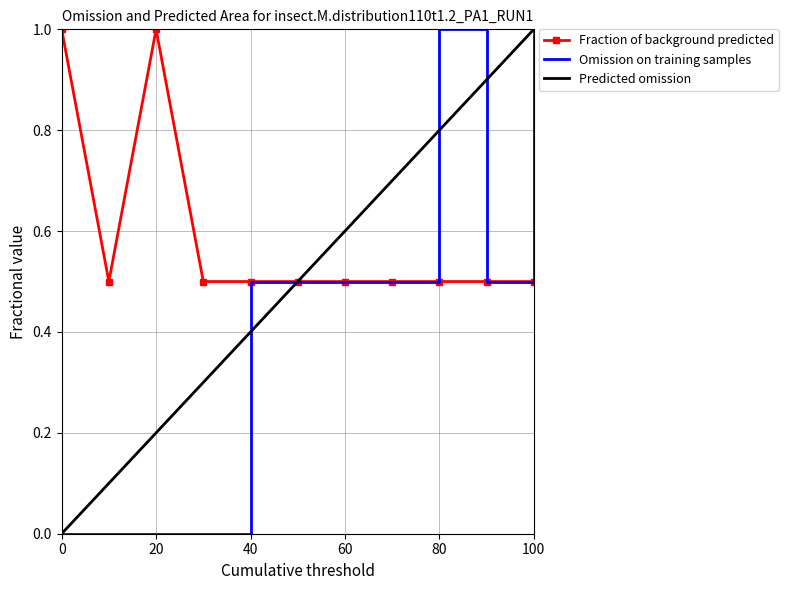

List the series in order of their overall mean, highest first.

Fraction of background predicted, Predicted omission, Omission on training samples